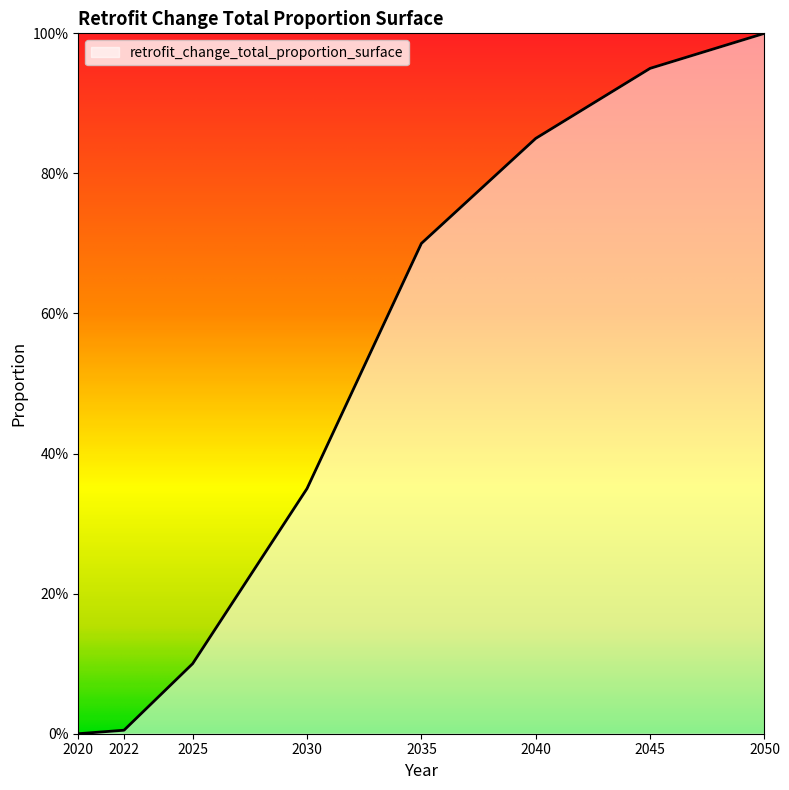

The chart shows a value of 0.4 at 2040. True or false?

False